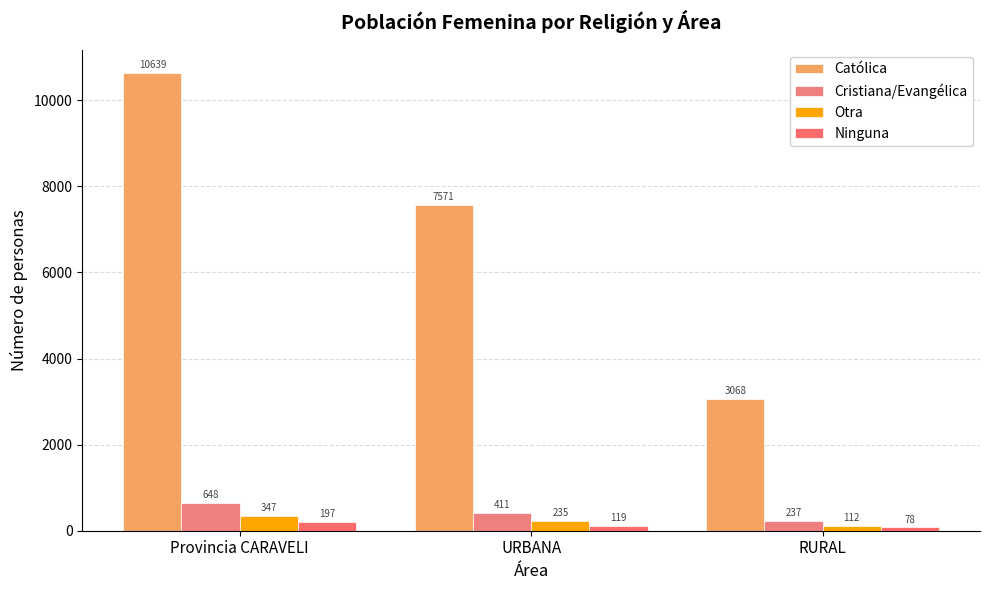

Reading left to right, list all the values displayed in this chart.

Católica: 10639	7571	3068
Cristiana/Evangélica: 648	411	237
Otra: 347	235	112
Ninguna: 197	119	78